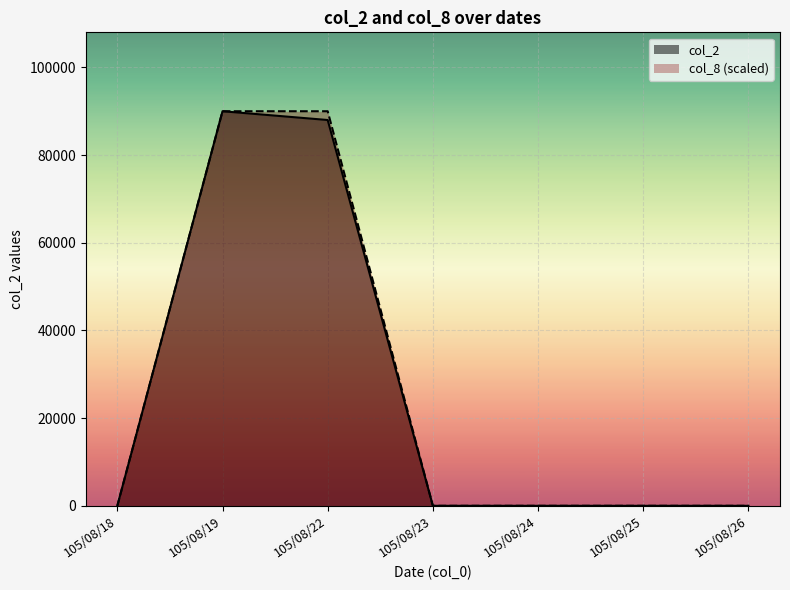

Which series has the largest total across all categories?

col_8